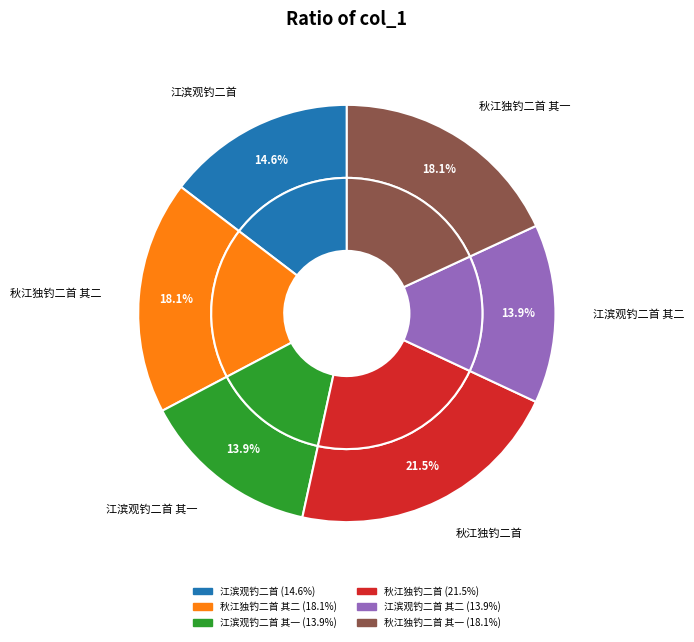

Which category has the biggest portion of the pie?

秋江独钓二首